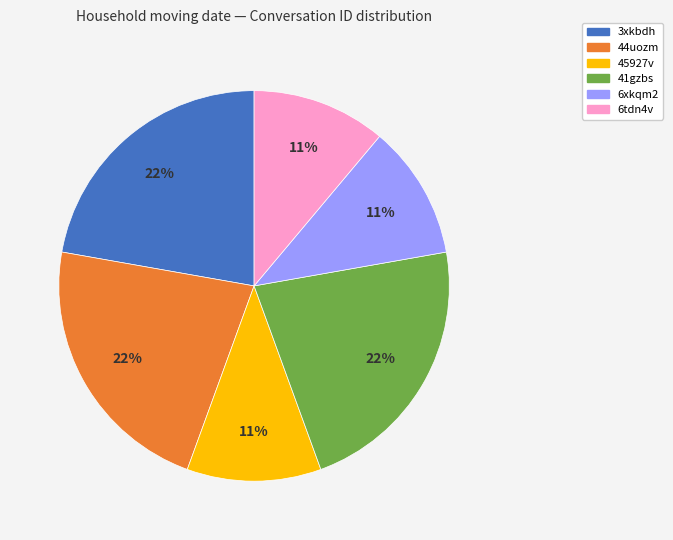

True or false: 6xkqm2 accounts for 1% of the total.

False